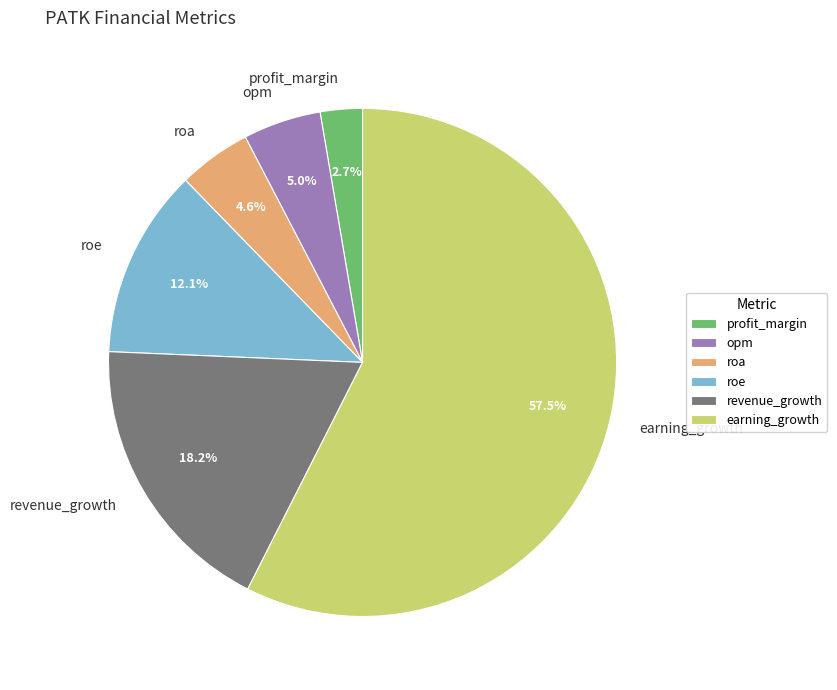

What is the ratio of the value at roa to the value at roe?

0.4